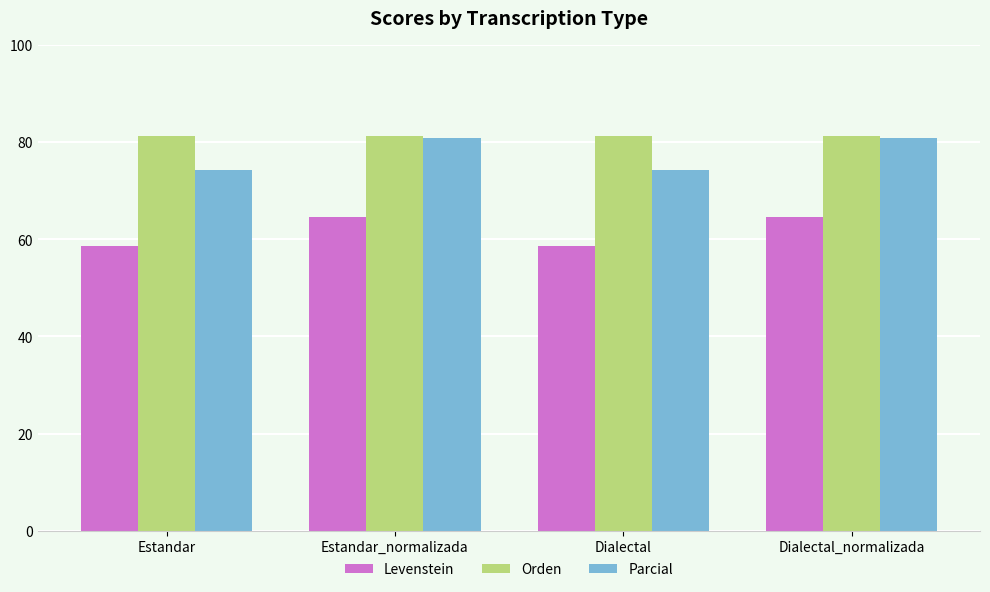

What is the value of the Levenstein bar at the 1st from the left?

58.6